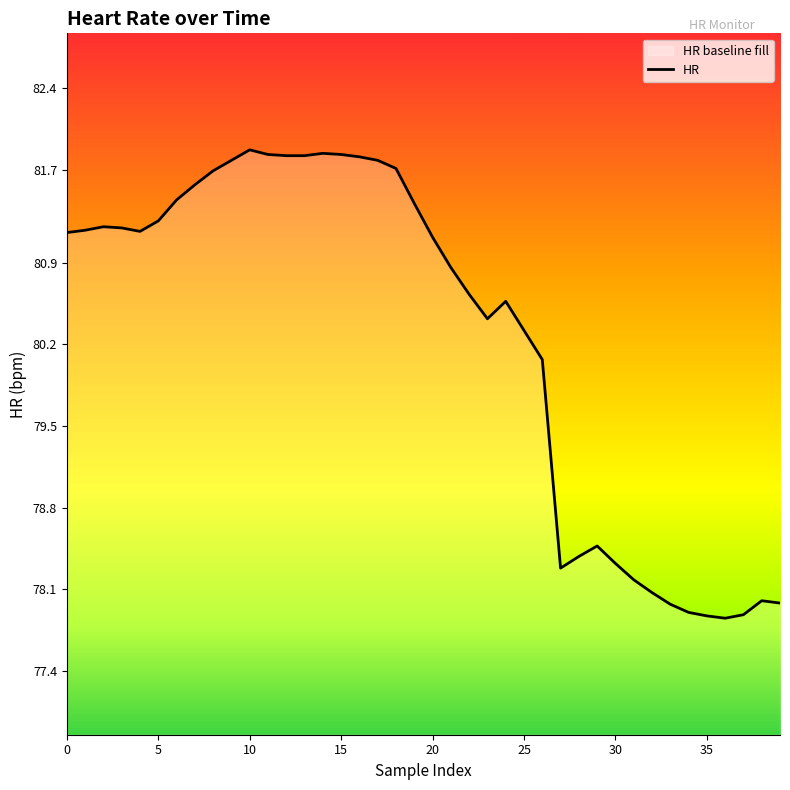

How many lines are shown in the chart?

1